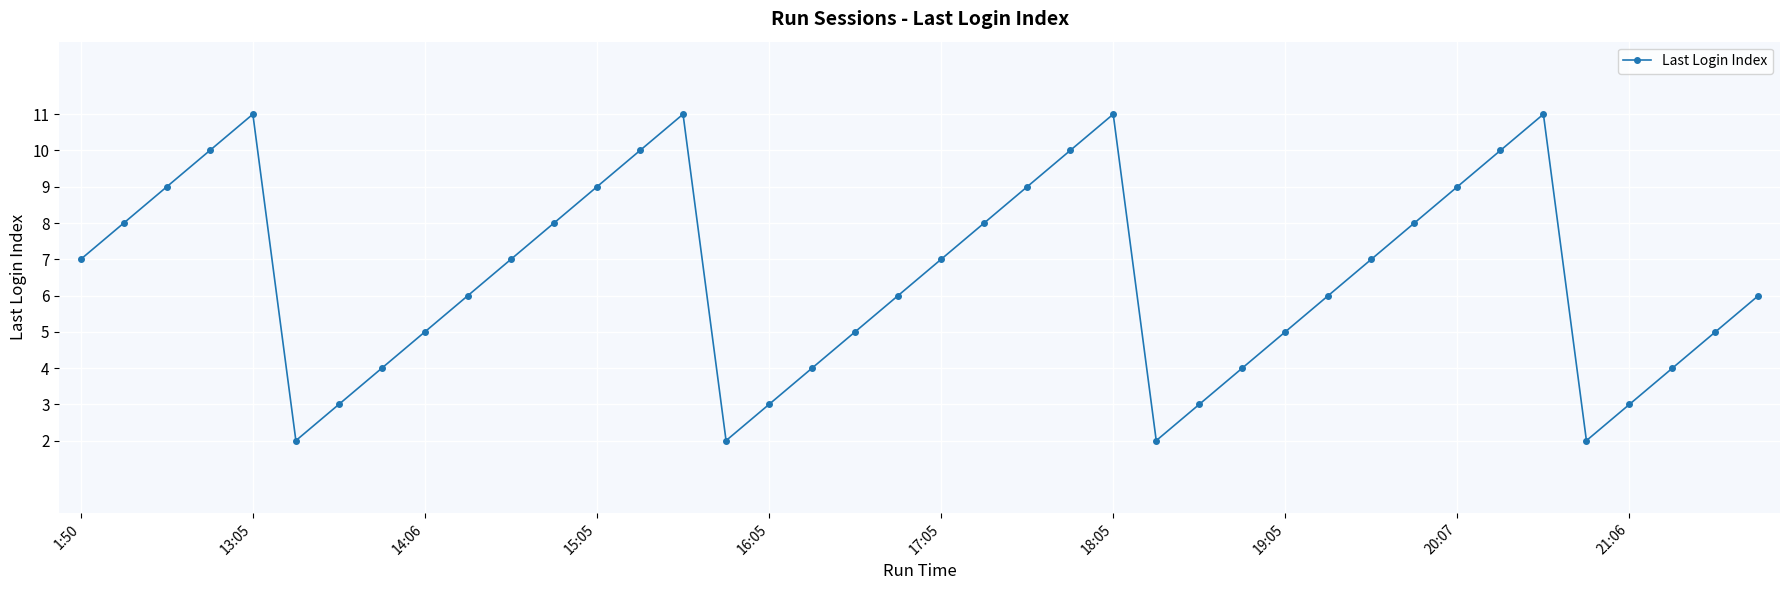

What is the value of the 19th point from the left?

5